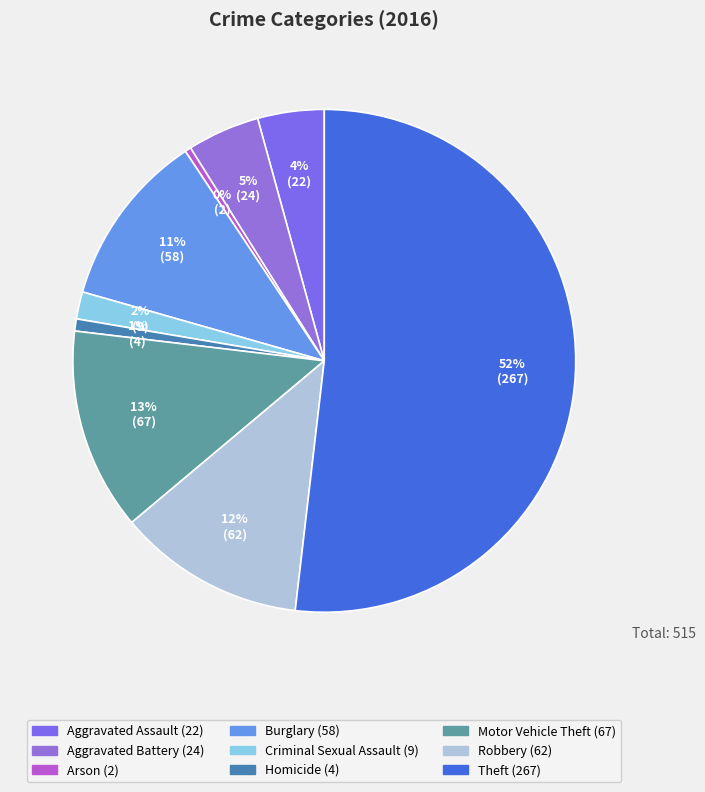

Does any single category account for the majority?

Yes